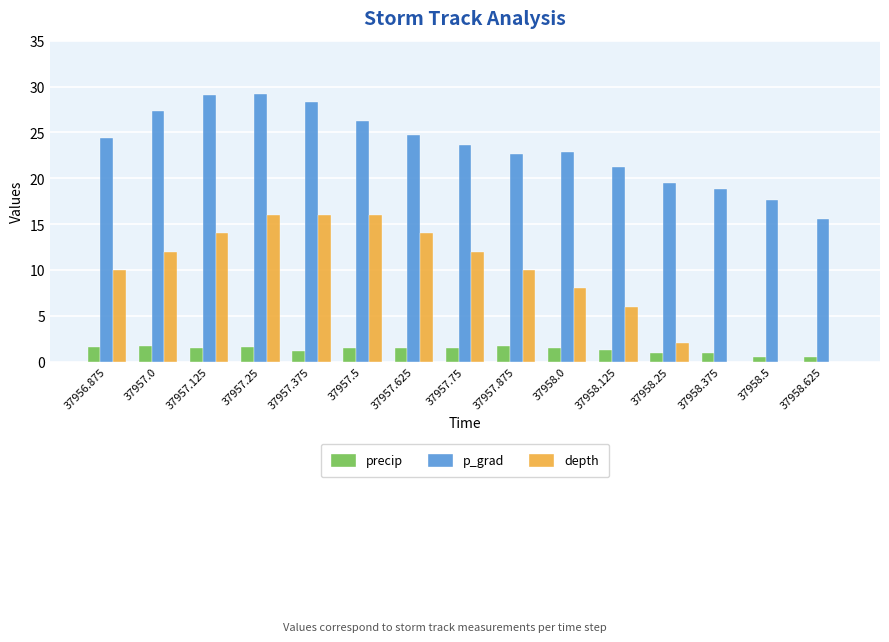

The value of depth at 37957.125 is 14.0. True or false?

True